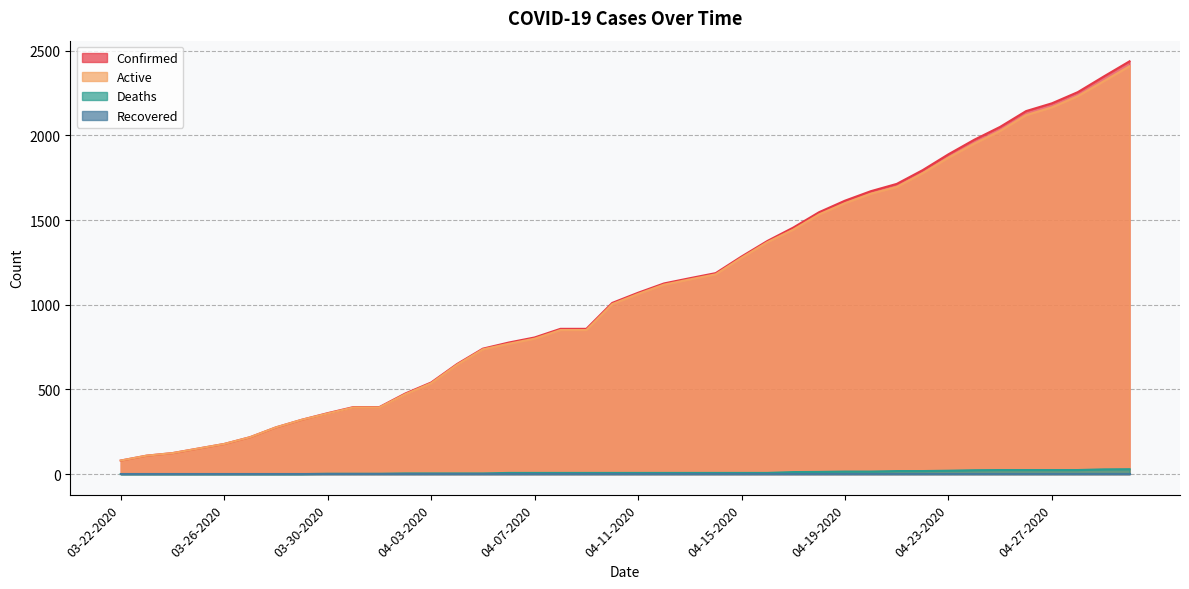

What is the sum of the Deaths values at 04-18-2020 and 03-23-2020?

13